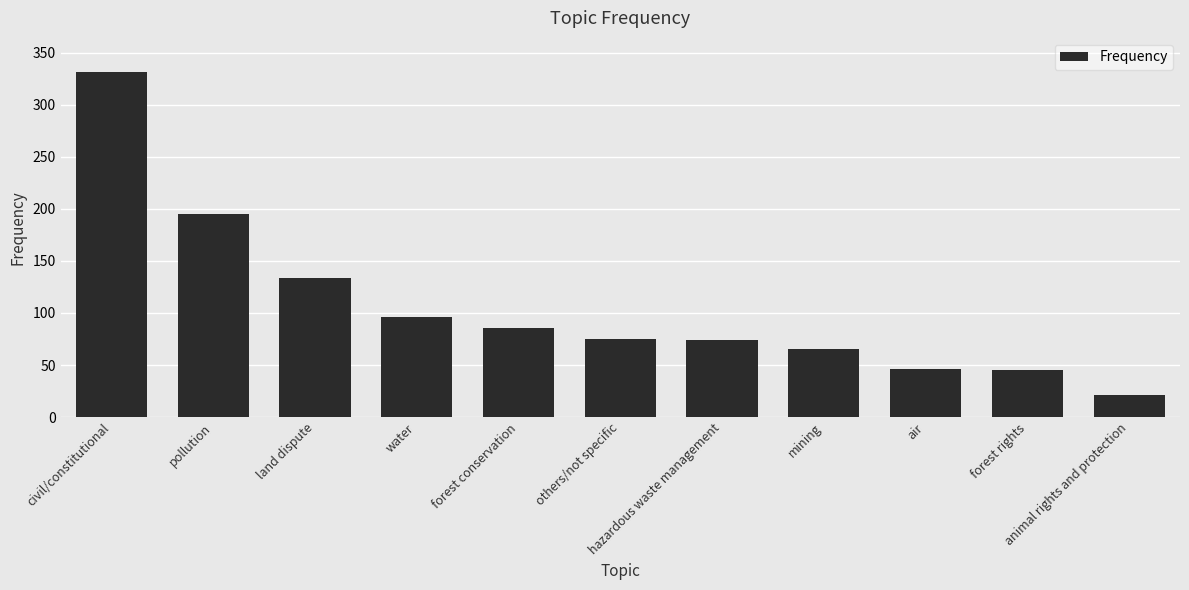

How many series are shown in this chart?

1